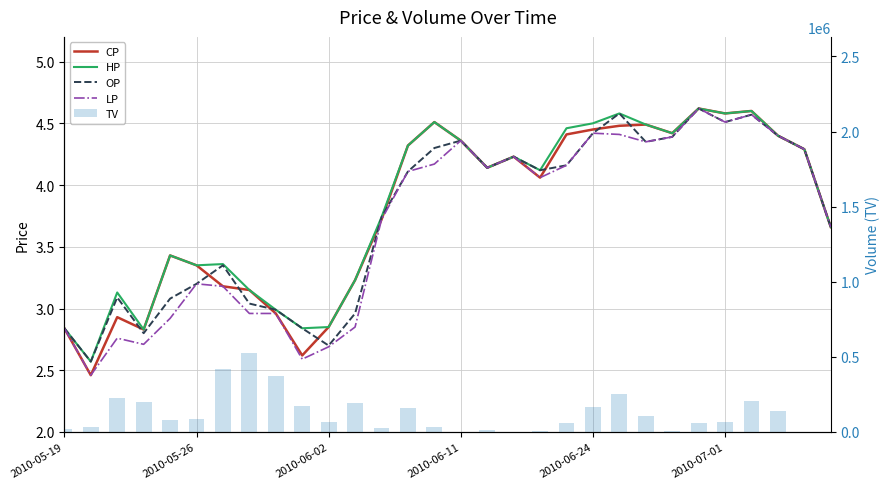

Between 25 and 29, which series saw the biggest shift?

TV